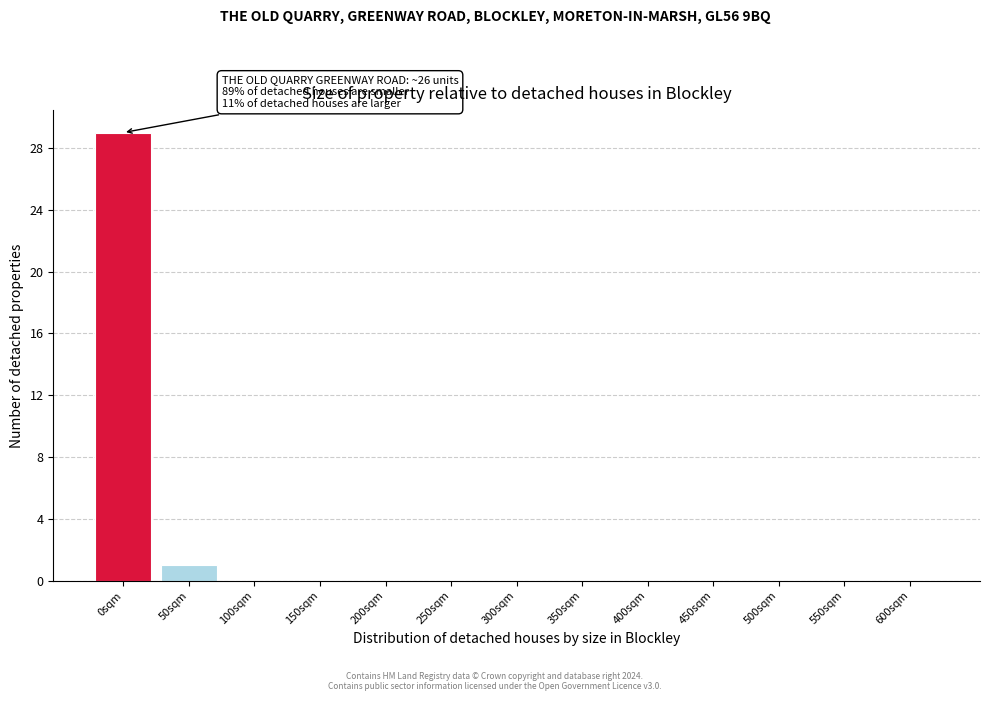

Reading right to left, transcribe all the data shown in this chart.

600sqm=0	550sqm=0	500sqm=0	450sqm=0	400sqm=0	350sqm=0	300sqm=0	250sqm=0	200sqm=0	150sqm=0	100sqm=0	50sqm=1	0sqm=29